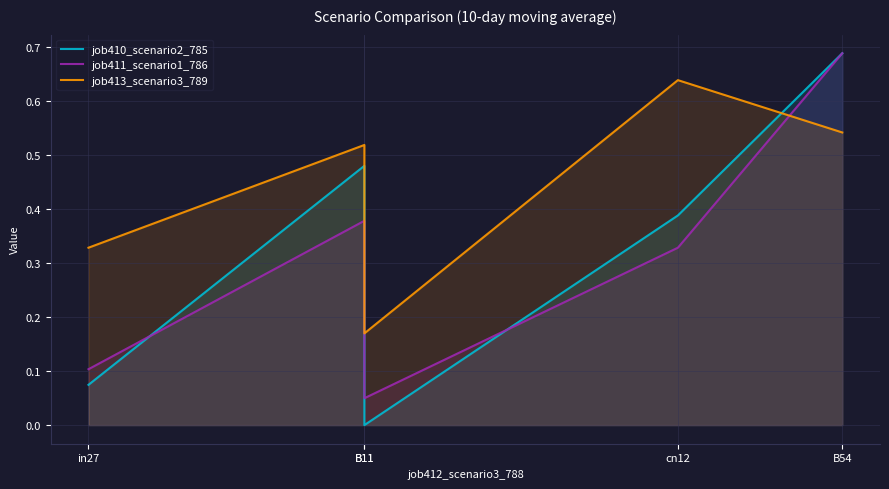

The value of job411_scenario1_786 at B54 is 0.3. True or false?

False